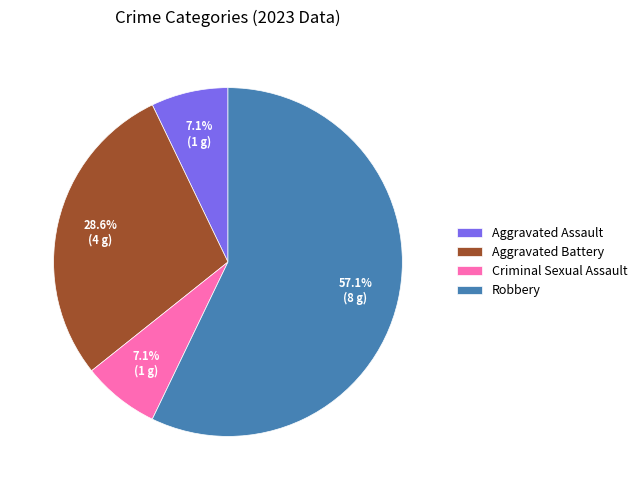

Between Criminal Sexual Assault and Aggravated Battery, which is larger?

Aggravated Battery